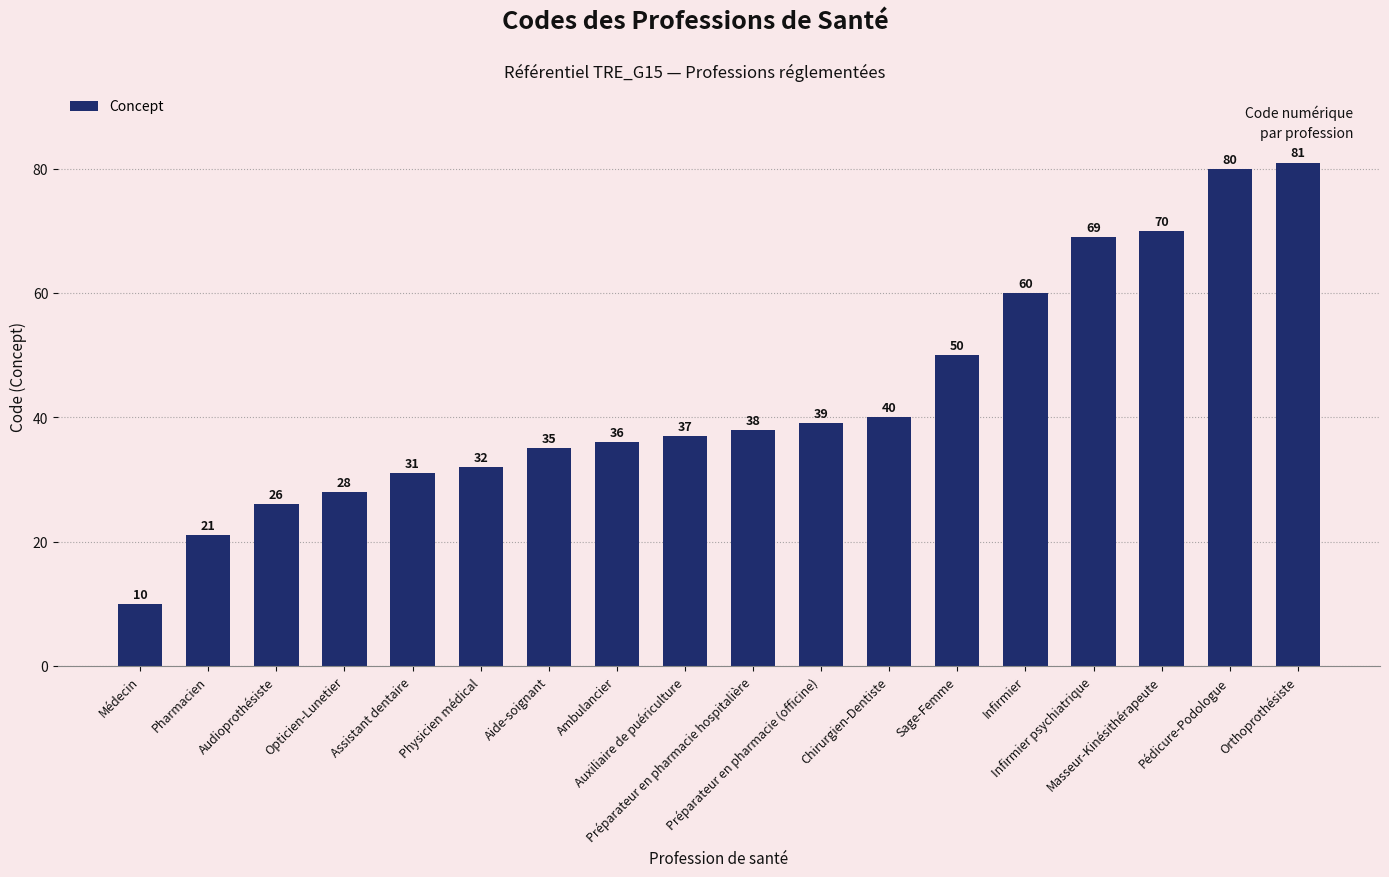

Count the number of categories in the chart.

18